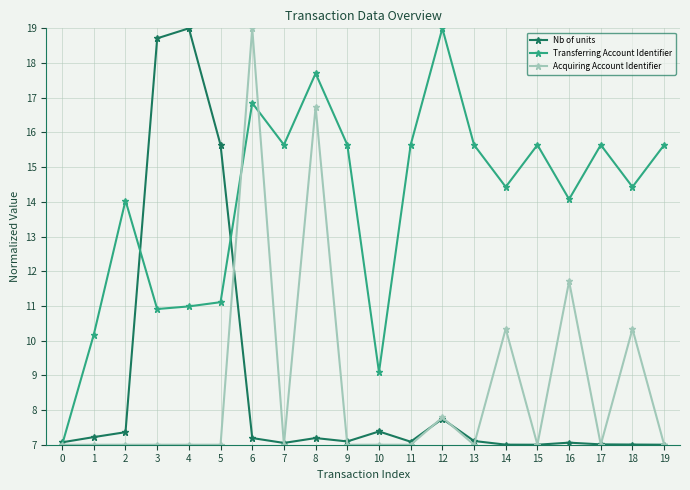

The value of Nb of units at 16 is 1.5. True or false?

False